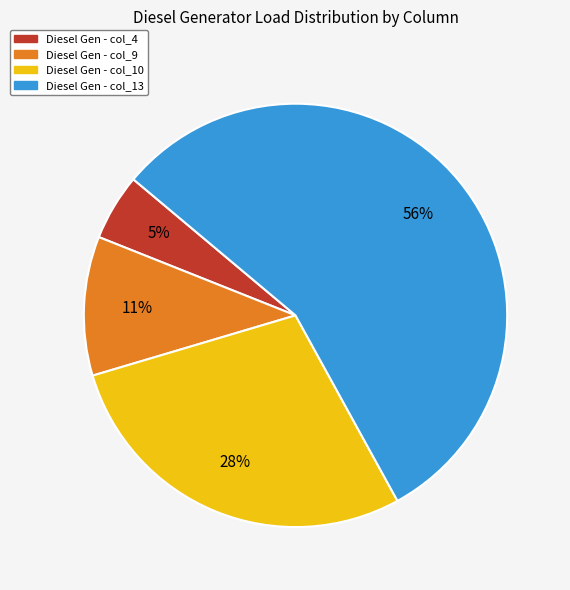

Rank the categories by value from highest to lowest.

Diesel Gen - col_13, Diesel Gen - col_10, Diesel Gen - col_9, Diesel Gen - col_4